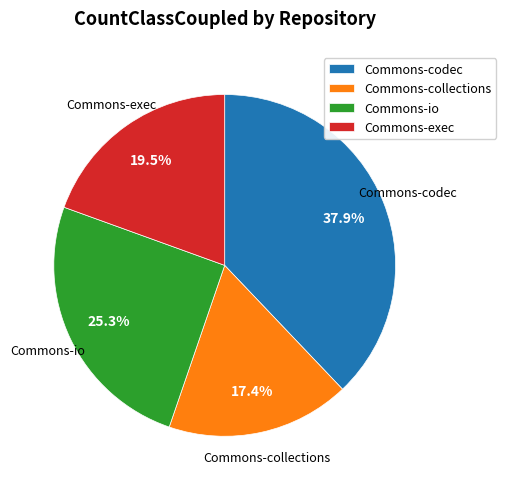

How many slices are in this pie chart?

4